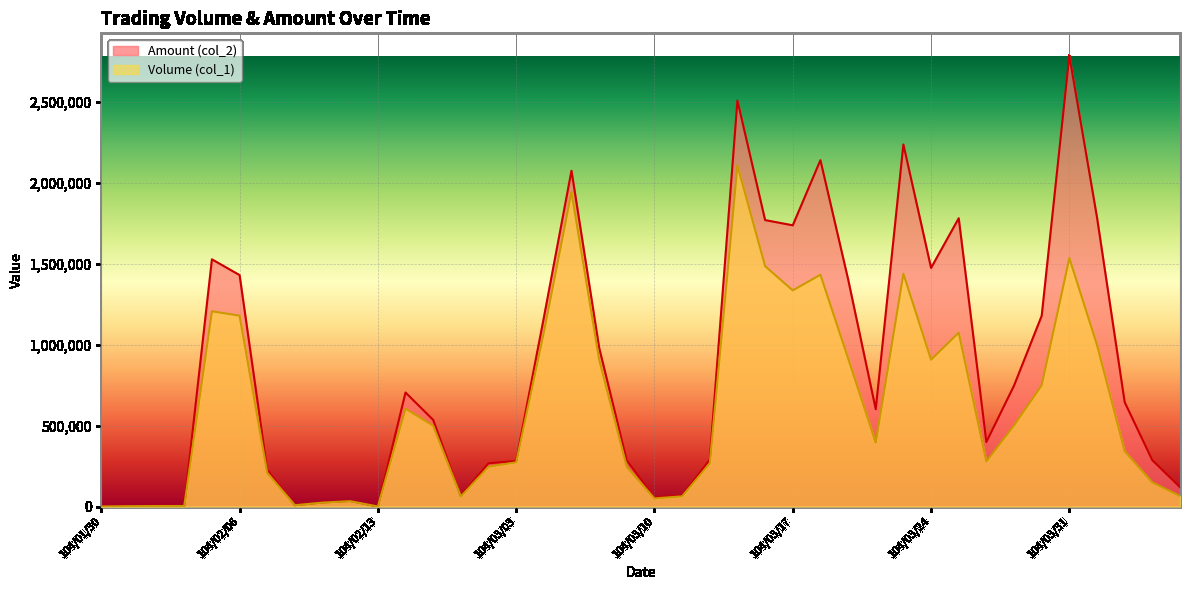

List the labels in order of Amount (col_2) value, smallest first.

104/01/30, 104/02/13, 104/02/02, 104/02/03, 104/02/04, 104/02/10, 104/02/11, 104/02/12, 104/03/10, 104/02/26, 104/03/11, 104/04/08, 104/02/09, 104/03/02, 104/03/03, 104/03/09, 104/04/07, 104/03/12, 104/03/26, 104/02/25, 104/03/20, 104/04/02, 104/02/24, 104/03/27, 104/03/06, 104/03/04, 104/03/30, 104/03/19, 104/02/06, 104/03/24, 104/02/05, 104/03/17, 104/03/16, 104/03/25, 104/04/01, 104/03/05, 104/03/18, 104/03/23, 104/03/13, 104/03/31